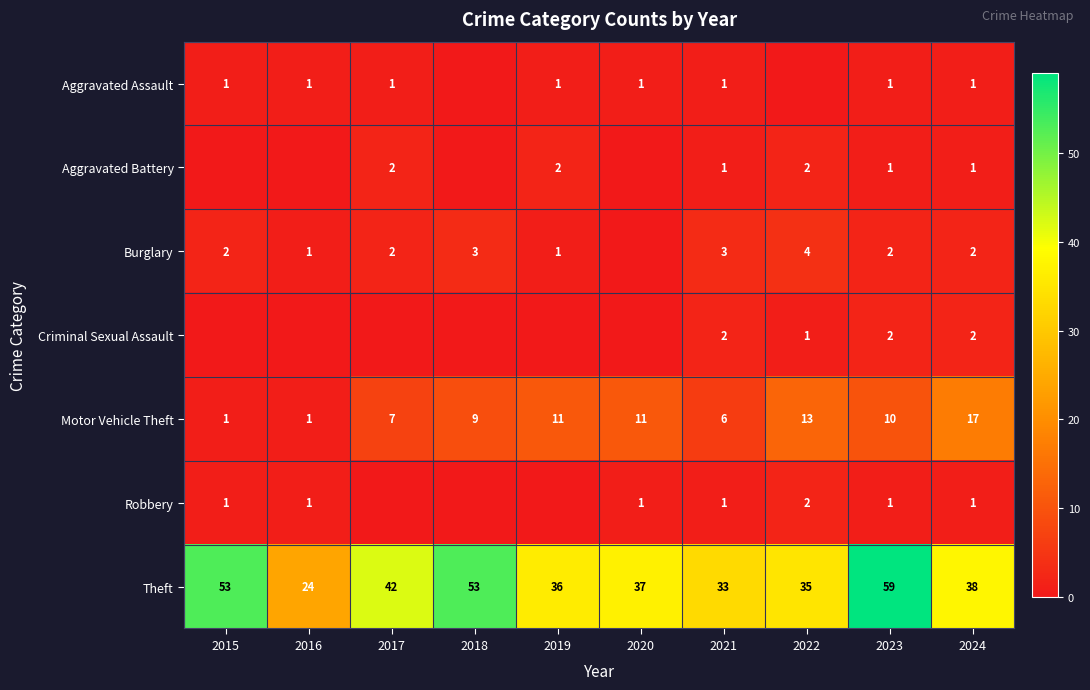

Between 2024 and 2019, which is larger?

2024